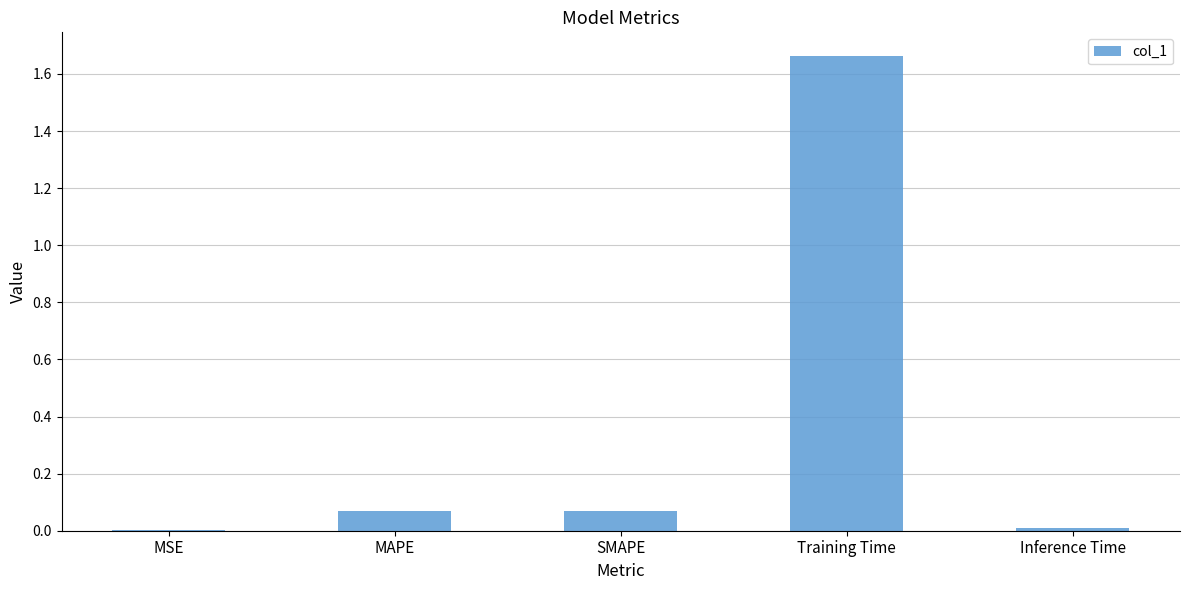

What is the average value?

0.4